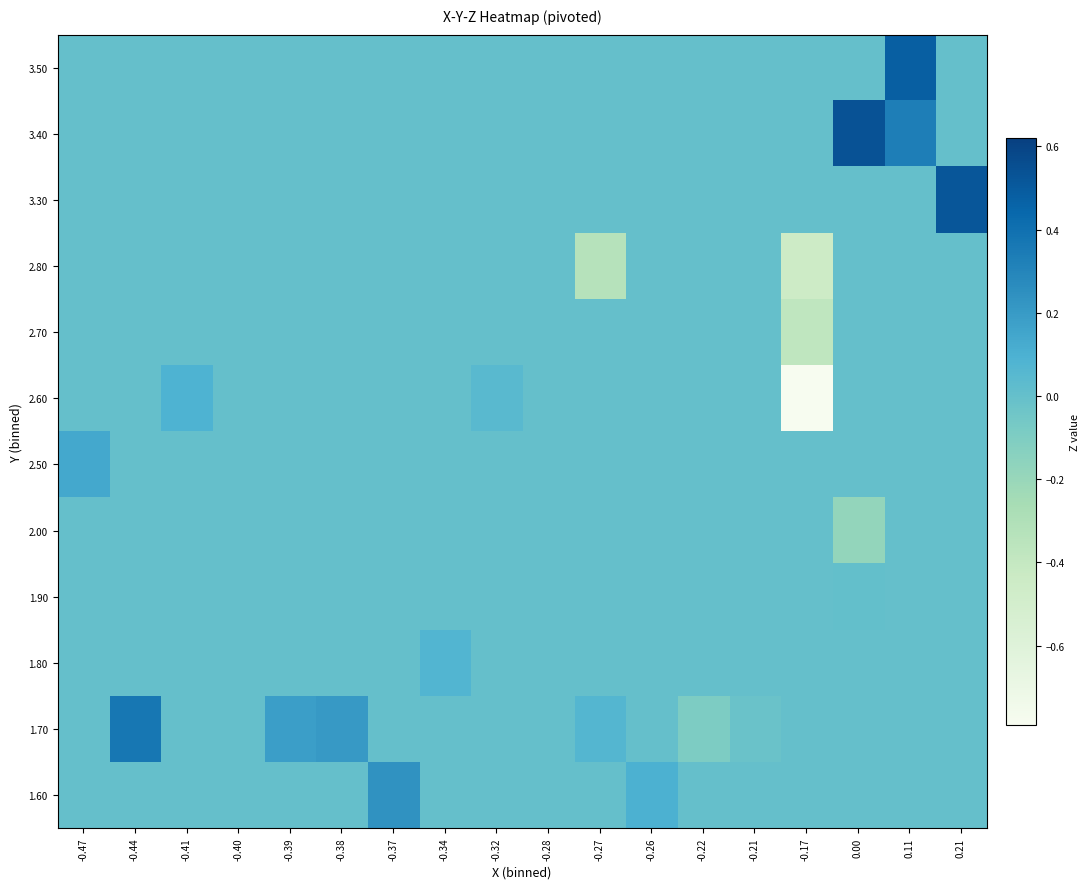

Reading left to right, transcribe all the data shown in this chart.

1.60: -0.47=0.0	-0.44=0.0	-0.41=0.0	-0.40=0.0	-0.39=0.0	-0.38=0.0	-0.37=0.2	-0.34=0.0	-0.32=0.0	-0.28=0.0	-0.27=0.0	-0.26=0.1	-0.22=0.0	-0.21=0.0	-0.17=0.0	0.00=0.0	0.11=0.0	0.21=0.0
1.70: -0.47=0.0	-0.44=0.4	-0.41=0.0	-0.40=0.0	-0.39=0.2	-0.38=0.2	-0.37=0.0	-0.34=0.0	-0.32=0.0	-0.28=0.0	-0.27=0.1	-0.26=0.0	-0.22=-0.1	-0.21=-0.0	-0.17=0.0	0.00=0.0	0.11=0.0	0.21=0.0
1.80: -0.47=0.0	-0.44=0.0	-0.41=0.0	-0.40=0.0	-0.39=0.0	-0.38=0.0	-0.37=0.0	-0.34=0.1	-0.32=0.0	-0.28=-0.0	-0.27=0.0	-0.26=0.0	-0.22=0.0	-0.21=0.0	-0.17=0.0	0.00=0.0	0.11=0.0	0.21=0.0
1.90: -0.47=0.0	-0.44=0.0	-0.41=0.0	-0.40=0.0	-0.39=0.0	-0.38=0.0	-0.37=0.0	-0.34=0.0	-0.32=0.0	-0.28=0.0	-0.27=0.0	-0.26=0.0	-0.22=0.0	-0.21=0.0	-0.17=0.0	0.00=0.0	0.11=0.0	0.21=0.0
2.00: -0.47=0.0	-0.44=0.0	-0.41=0.0	-0.40=0.0	-0.39=0.0	-0.38=0.0	-0.37=0.0	-0.34=0.0	-0.32=0.0	-0.28=0.0	-0.27=0.0	-0.26=0.0	-0.22=0.0	-0.21=0.0	-0.17=0.0	0.00=-0.2	0.11=0.0	0.21=0.0
2.50: -0.47=0.1	-0.44=0.0	-0.41=0.0	-0.40=0.0	-0.39=0.0	-0.38=0.0	-0.37=0.0	-0.34=0.0	-0.32=0.0	-0.28=0.0	-0.27=0.0	-0.26=0.0	-0.22=0.0	-0.21=0.0	-0.17=0.0	0.00=0.0	0.11=0.0	0.21=0.0
2.60: -0.47=0.0	-0.44=0.0	-0.41=0.1	-0.40=0.0	-0.39=0.0	-0.38=0.0	-0.37=0.0	-0.34=0.0	-0.32=0.0	-0.28=0.0	-0.27=0.0	-0.26=0.0	-0.22=0.0	-0.21=0.0	-0.17=-0.8	0.00=0.0	0.11=0.0	0.21=0.0
2.70: -0.47=0.0	-0.44=0.0	-0.41=0.0	-0.40=0.0	-0.39=0.0	-0.38=0.0	-0.37=0.0	-0.34=0.0	-0.32=0.0	-0.28=0.0	-0.27=0.0	-0.26=0.0	-0.22=0.0	-0.21=0.0	-0.17=-0.4	0.00=0.0	0.11=0.0	0.21=0.0
2.80: -0.47=0.0	-0.44=0.0	-0.41=0.0	-0.40=0.0	-0.39=0.0	-0.38=0.0	-0.37=0.0	-0.34=0.0	-0.32=0.0	-0.28=0.0	-0.27=-0.3	-0.26=0.0	-0.22=0.0	-0.21=0.0	-0.17=-0.4	0.00=0.0	0.11=0.0	0.21=0.0
3.30: -0.47=0.0	-0.44=0.0	-0.41=0.0	-0.40=0.0	-0.39=0.0	-0.38=0.0	-0.37=0.0	-0.34=0.0	-0.32=0.0	-0.28=0.0	-0.27=0.0	-0.26=0.0	-0.22=0.0	-0.21=0.0	-0.17=0.0	0.00=0.0	0.11=0.0	0.21=0.5
3.40: -0.47=0.0	-0.44=0.0	-0.41=0.0	-0.40=0.0	-0.39=0.0	-0.38=0.0	-0.37=0.0	-0.34=0.0	-0.32=0.0	-0.28=0.0	-0.27=0.0	-0.26=0.0	-0.22=0.0	-0.21=0.0	-0.17=0.0	0.00=0.5	0.11=0.3	0.21=0.0
3.50: -0.47=0.0	-0.44=0.0	-0.41=0.0	-0.40=0.0	-0.39=0.0	-0.38=0.0	-0.37=0.0	-0.34=0.0	-0.32=0.0	-0.28=0.0	-0.27=0.0	-0.26=0.0	-0.22=0.0	-0.21=0.0	-0.17=0.0	0.00=0.0	0.11=0.5	0.21=0.0